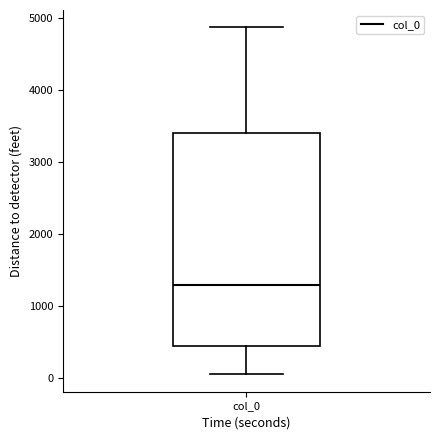

Where does the median line of the box for col_0 sit on the y-axis? The values are not printed on the chart, so give them approximately, as read against the axis.

1300